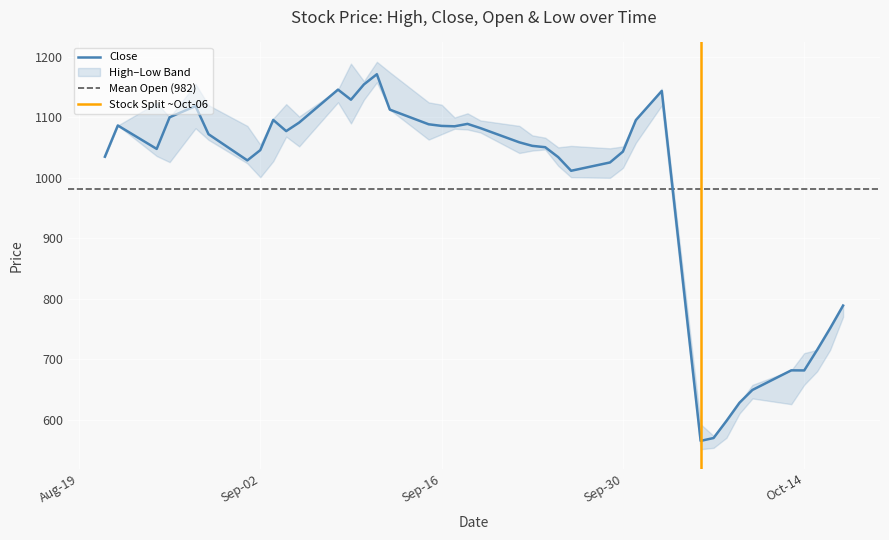

Rank the categories by Open value from highest to lowest.

2025-09-09, 2025-09-12, 2025-09-11, 2025-08-28, 2025-09-10, 2025-10-03, 2025-09-08, 2025-09-04, 2025-09-16, 2025-08-29, 2025-08-25, 2025-09-18, 2025-09-17, 2025-09-19, 2025-08-22, 2025-09-01, 2025-09-22, 2025-09-05, 2025-09-15, 2025-09-23, 2025-10-01, 2025-09-24, 2025-09-26, 2025-09-25, 2025-08-21, 2025-09-30, 2025-09-03, 2025-08-26, 2025-09-29, 2025-09-02, 2025-10-17, 2025-10-16, 2025-10-14, 2025-10-15, 2025-10-10, 2025-10-13, 2025-10-09, 2025-10-06, 2025-10-08, 2025-10-07